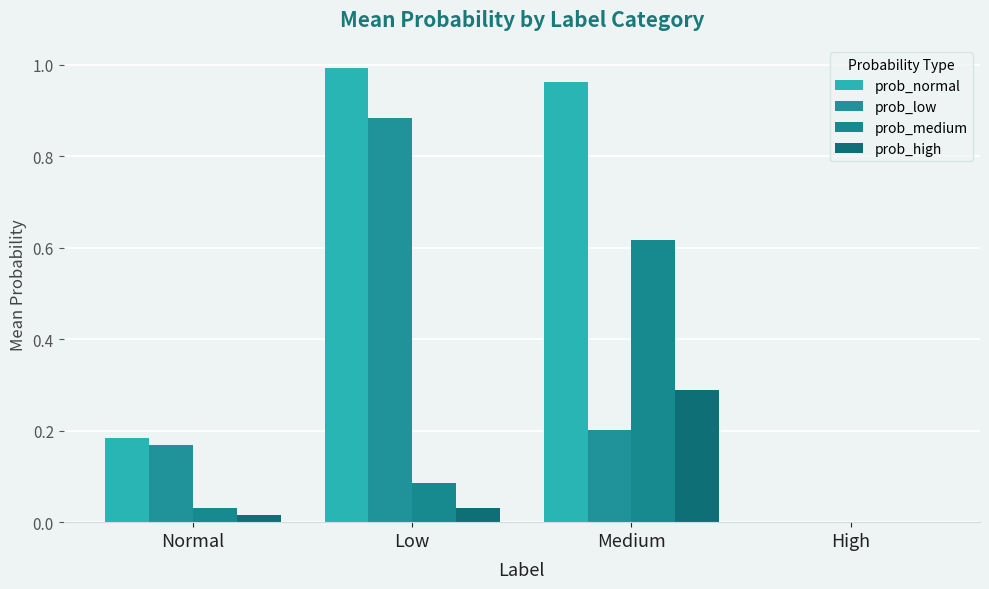

Rank the series at Normal from lowest to highest value.

prob_high, prob_medium, prob_low, prob_normal